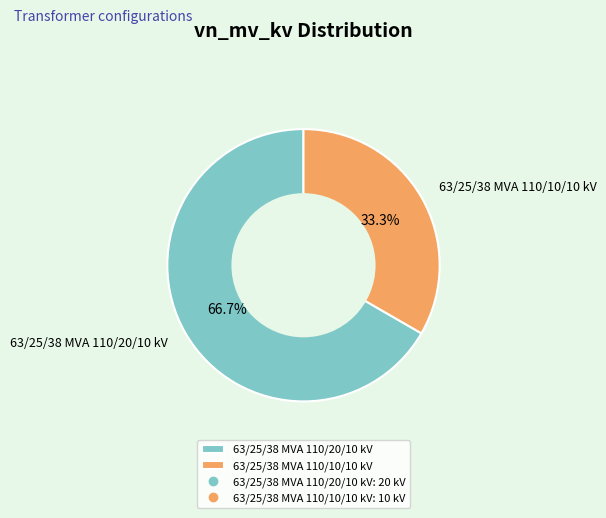

Count the number of slices in the pie.

2